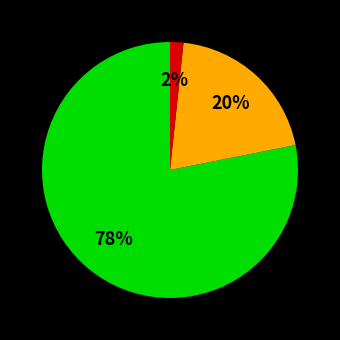

To the nearest percent, what is the difference between the largest and smallest slice percentages?

76%